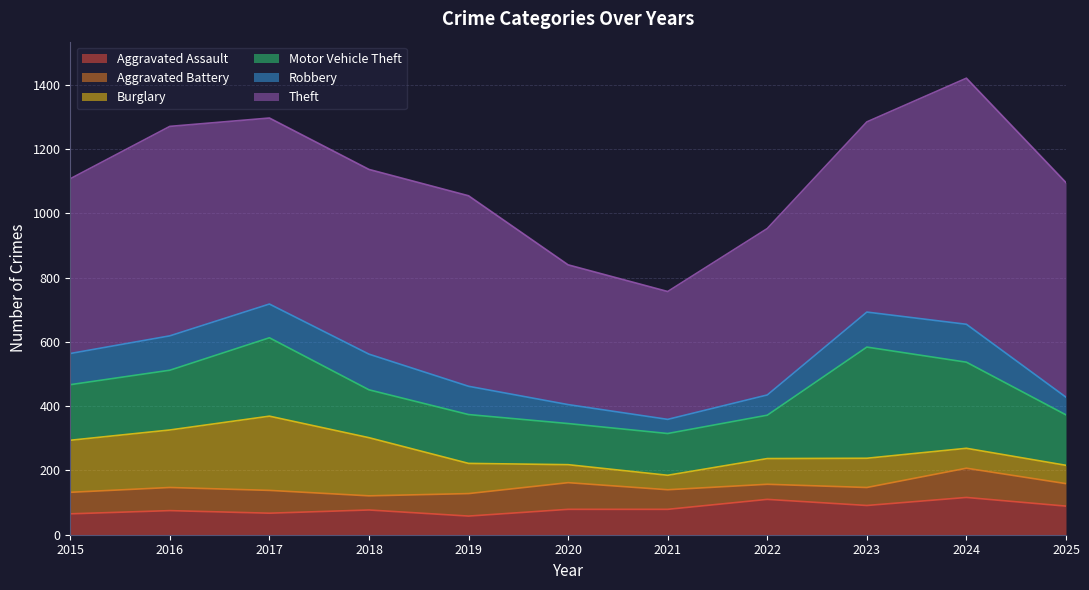

True or false: Robbery has more than 2 interior local peaks.

True